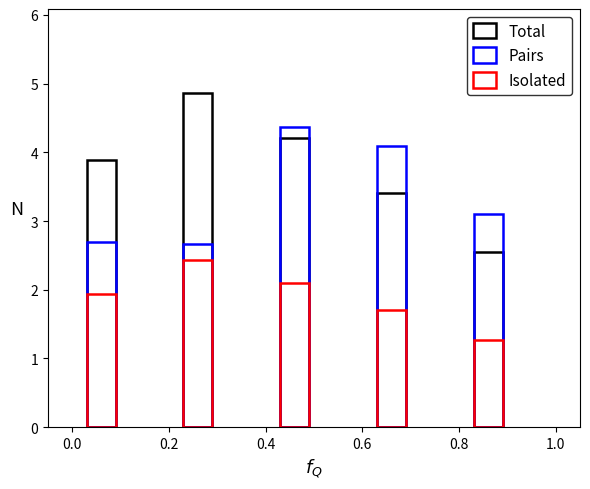

What are all the series names shown in the legend?

Total, Pairs, Isolated